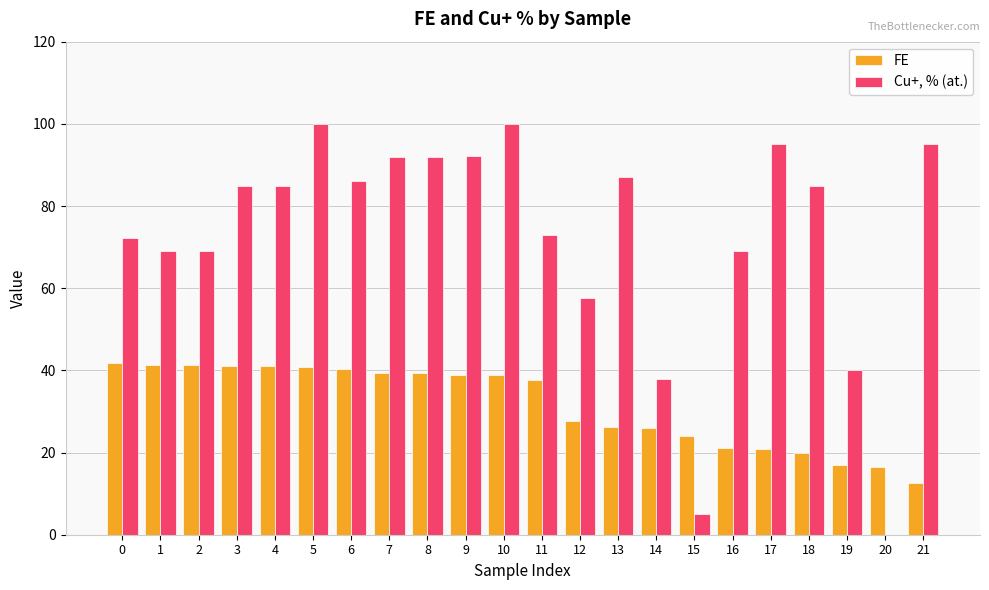

What is the maximum value for FE?

41.7